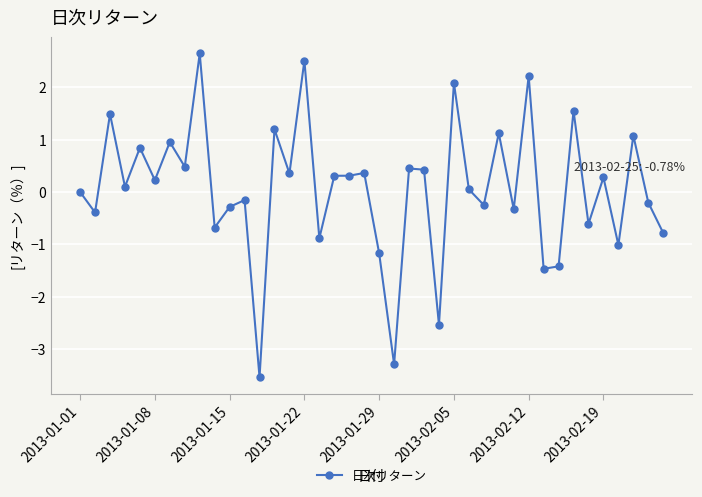

What is the smallest value displayed?

-3.5